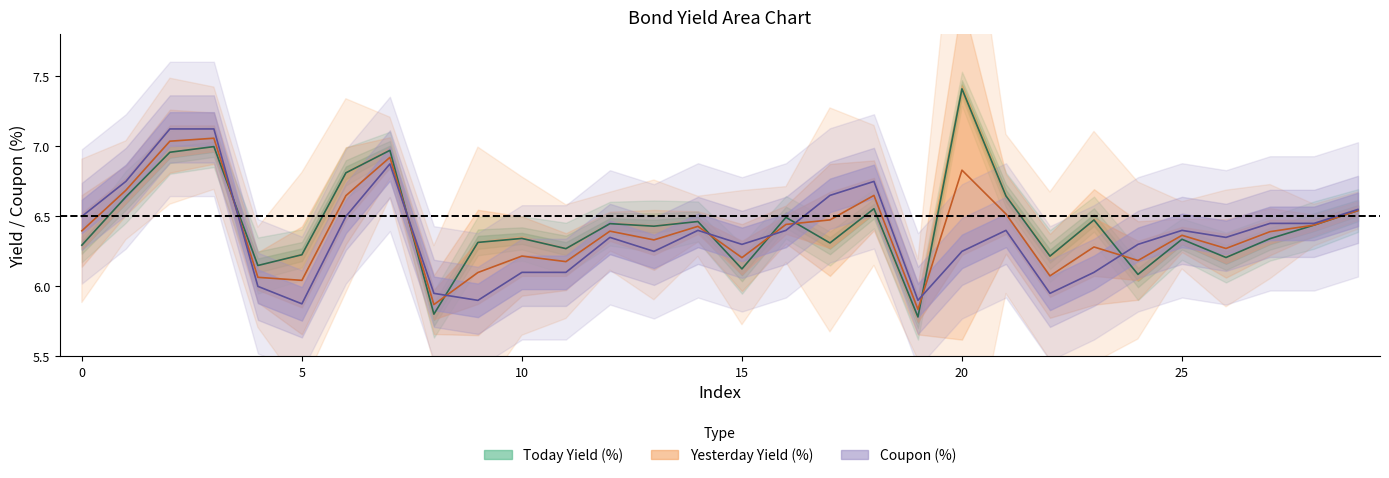

Does the chart have visible grid lines?

No